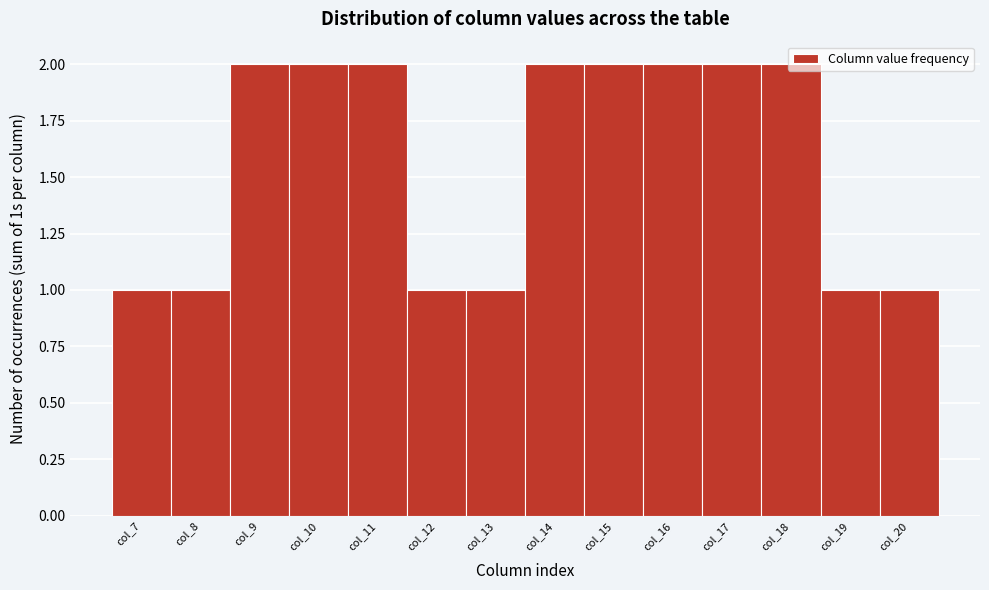

What is the height of the bar covering 19.5 to 20.5 on the x-axis? The values are not printed on the chart, so give them approximately, as read against the axis.

1